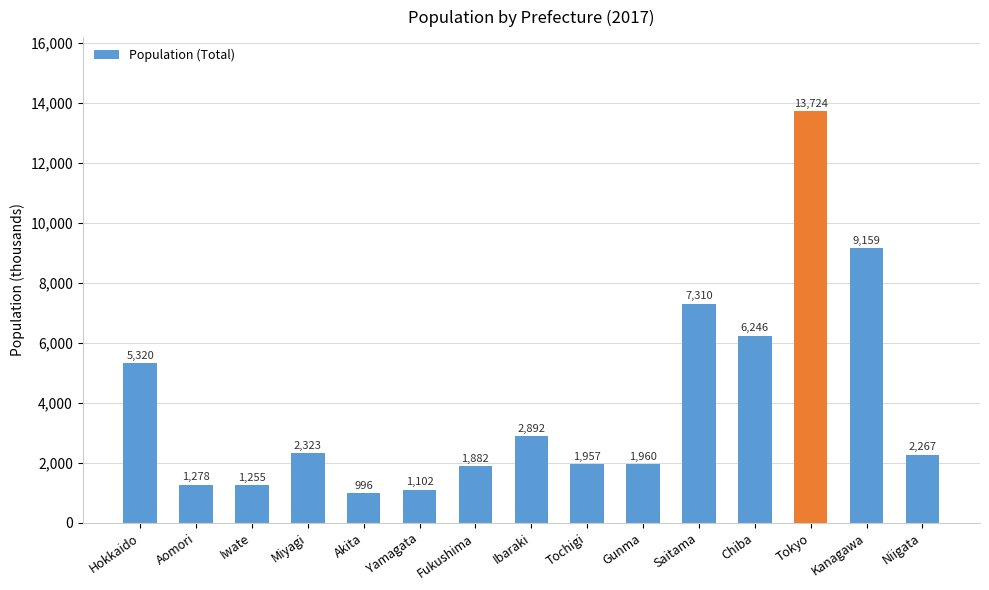

What is the value of the 3rd bar from the left?

1255